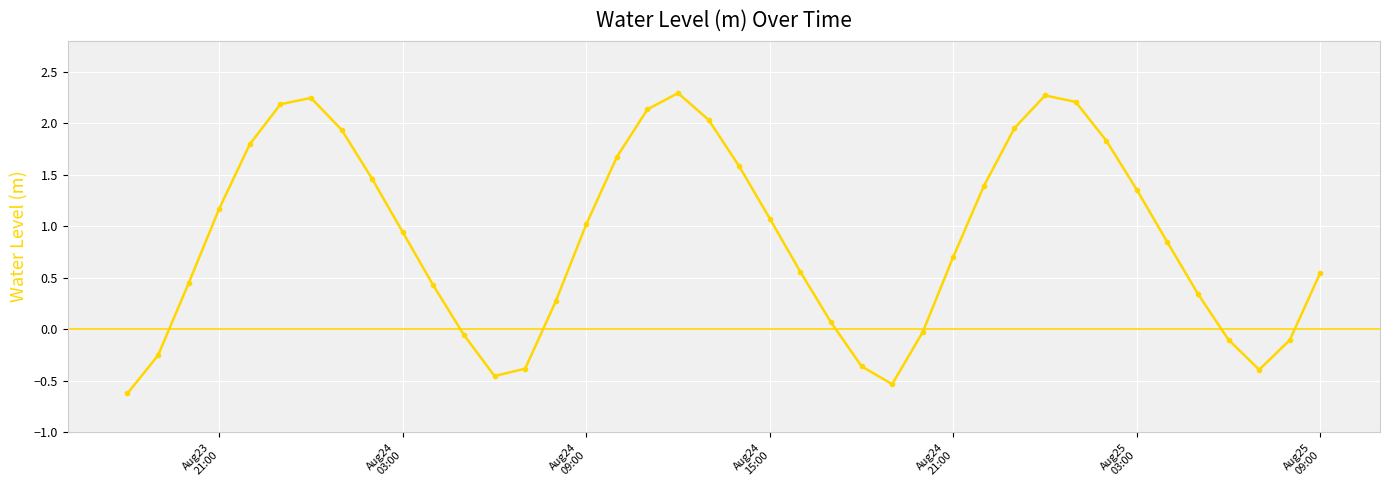

What is the minimum value shown in the chart?

-0.6